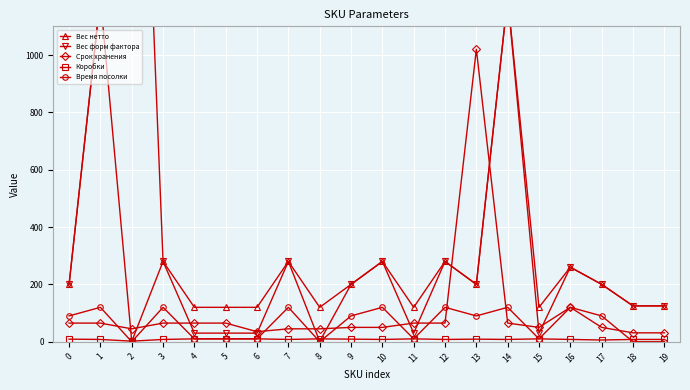

True or false: Коробки and Вес нетто intersect in this chart.

False